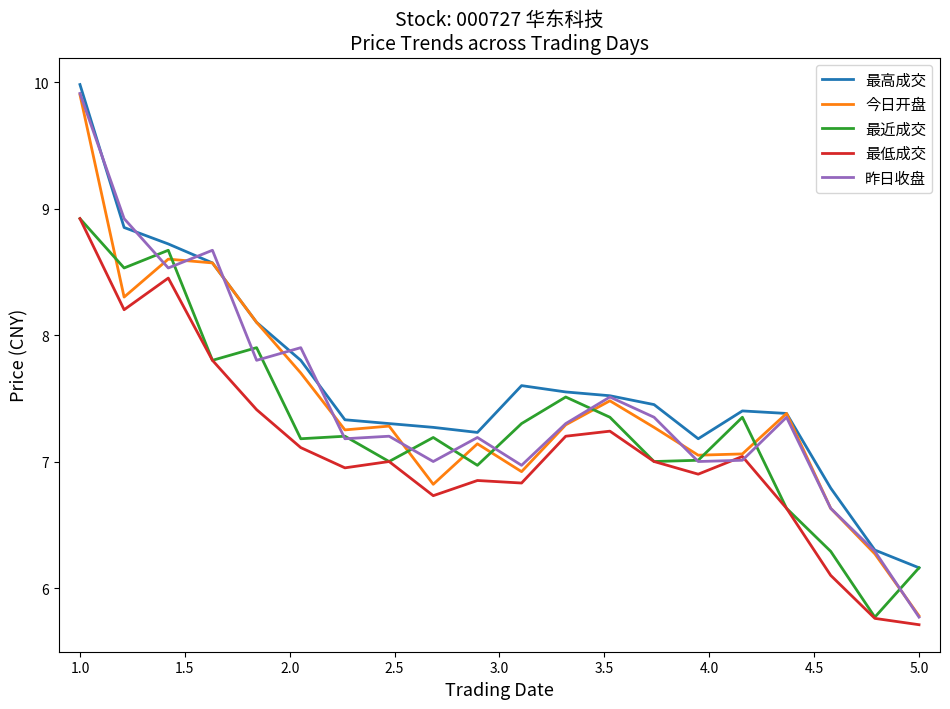

True or false: 最低成交 and 最高成交 cross at least once.

False